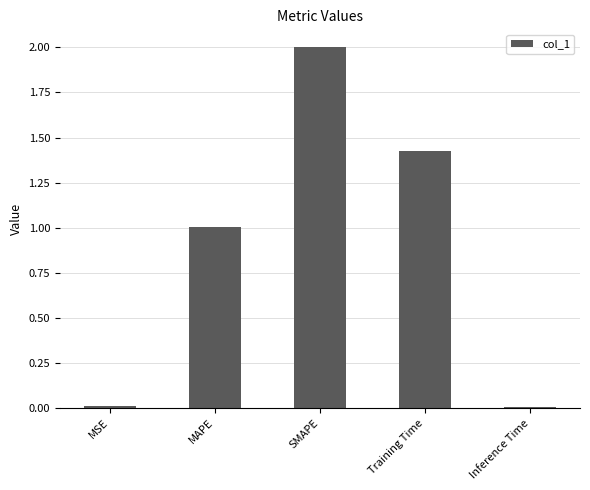

How many bars are there in total?

5